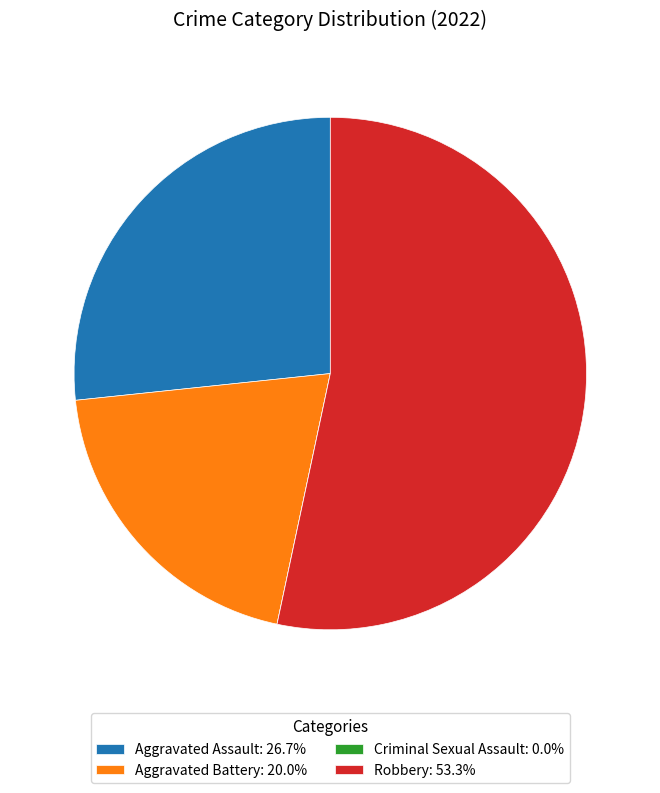

The Aggravated Assault slice represents 27% of the pie. True or false?

True